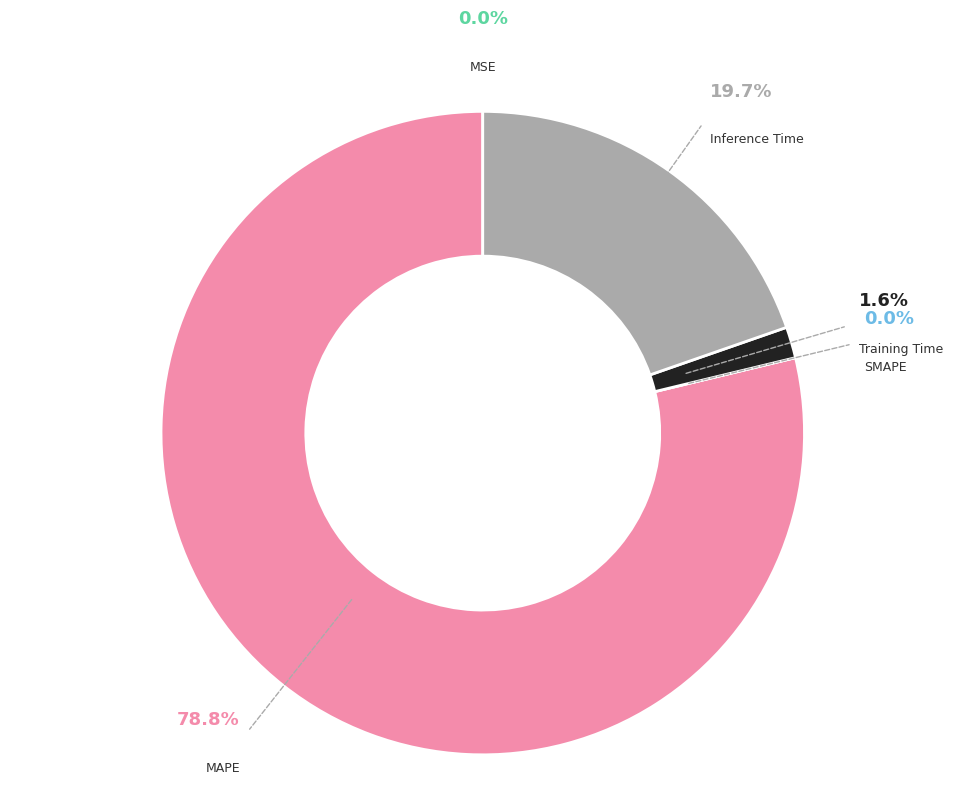

What is the majority slice?

MAPE